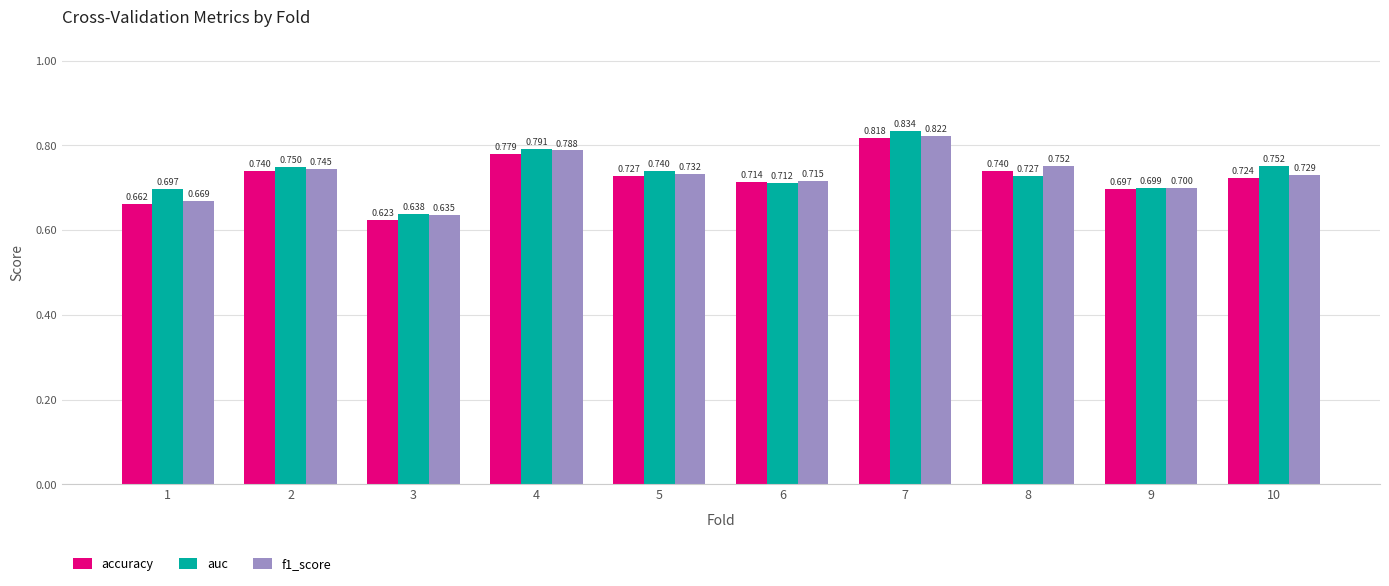

Which series has the largest total across all categories?

auc